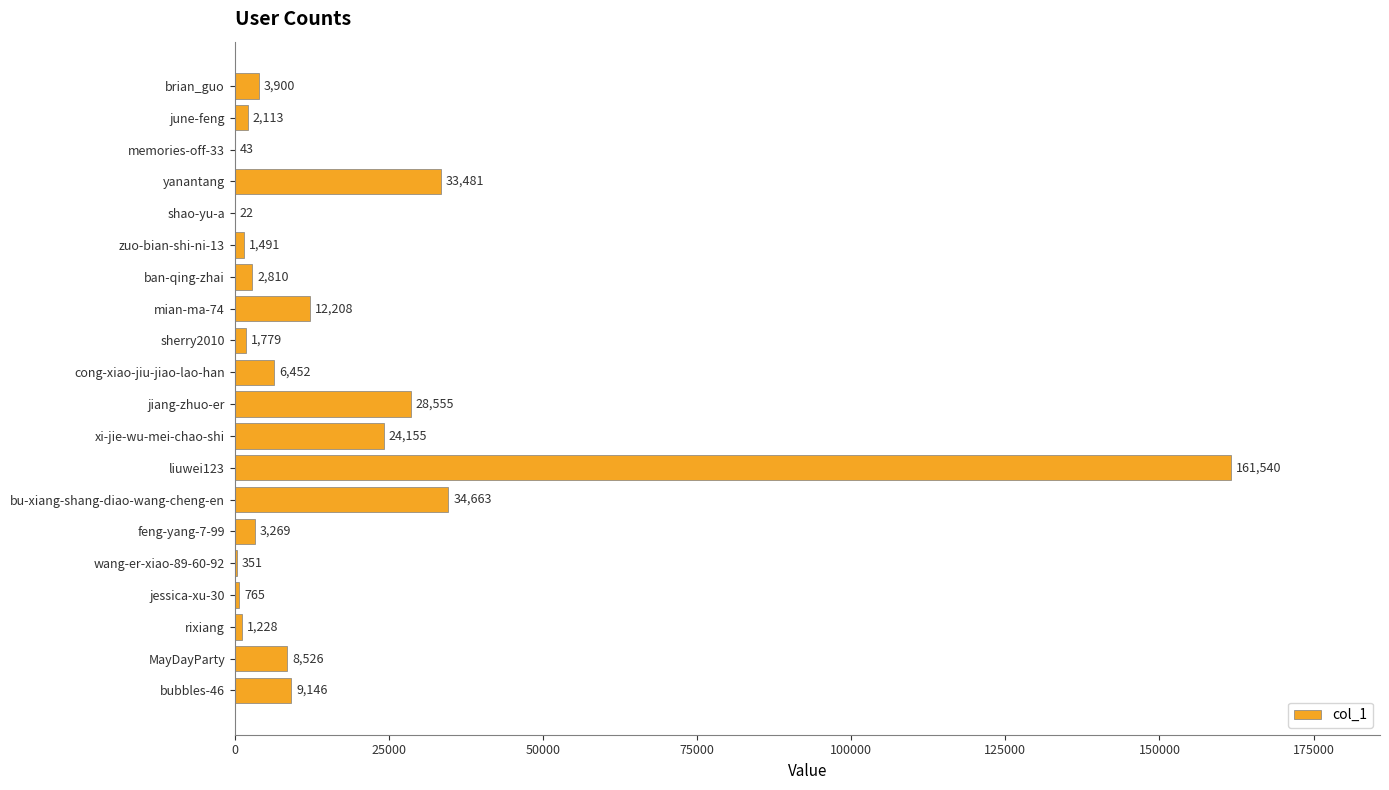

Does the chart contain stacked bars?

No